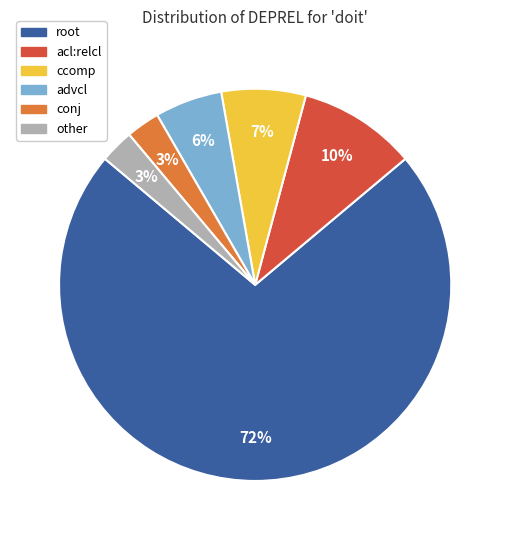

Which category accounts for the majority?

root